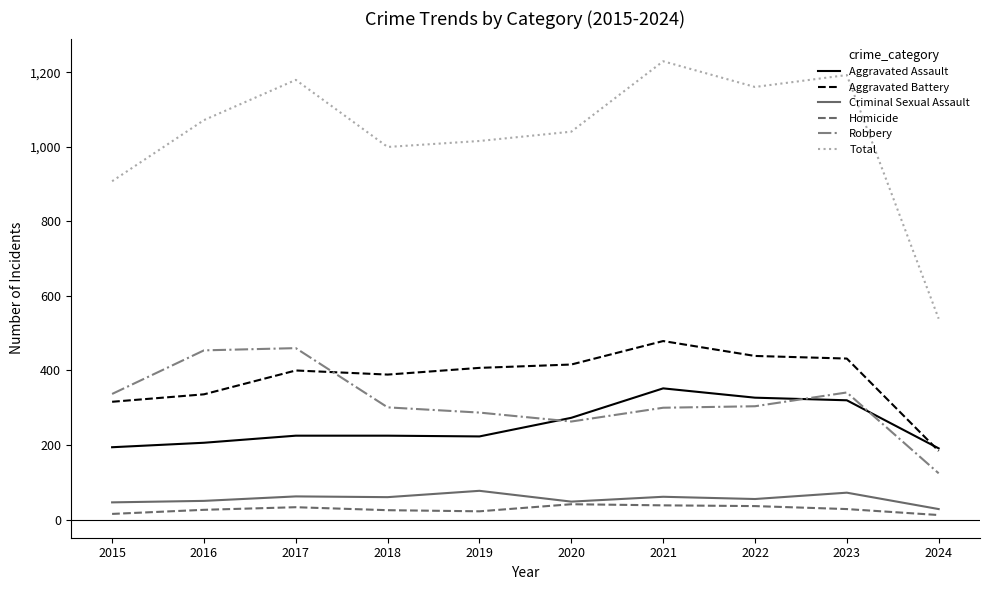

Which series has the largest range (max minus min)?

Total